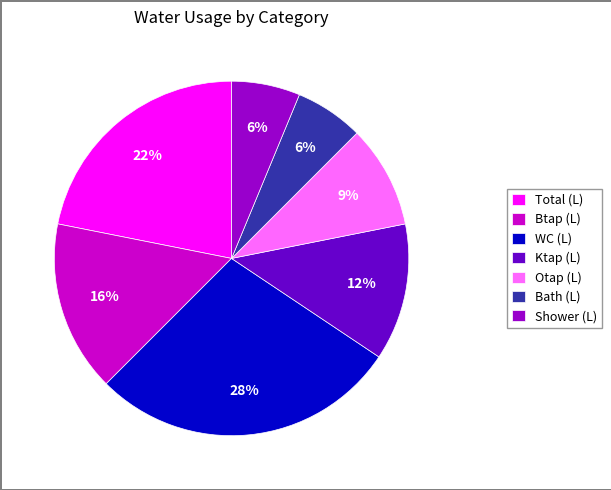

Which has a higher value, Btap (L) or Bath (L)?

Btap (L)